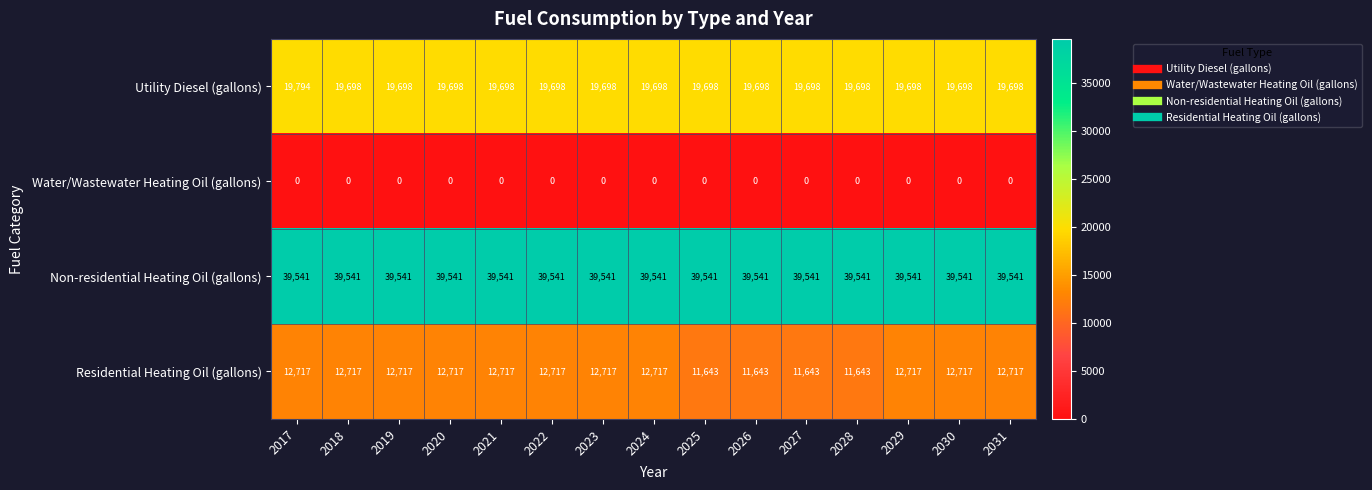

The Non-residential Heating Oil (gallons) series shows 21305 at 2024. True or false?

False